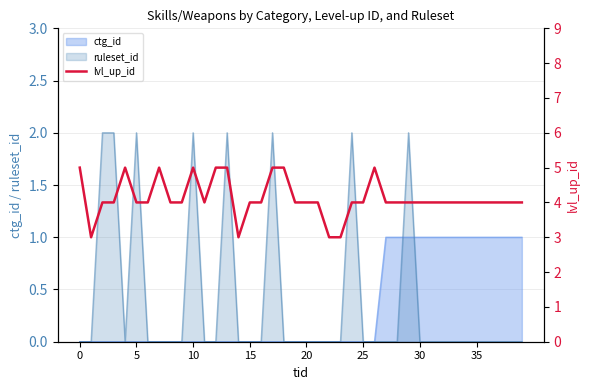

The value of ctg_id at 20 is 0. True or false?

True